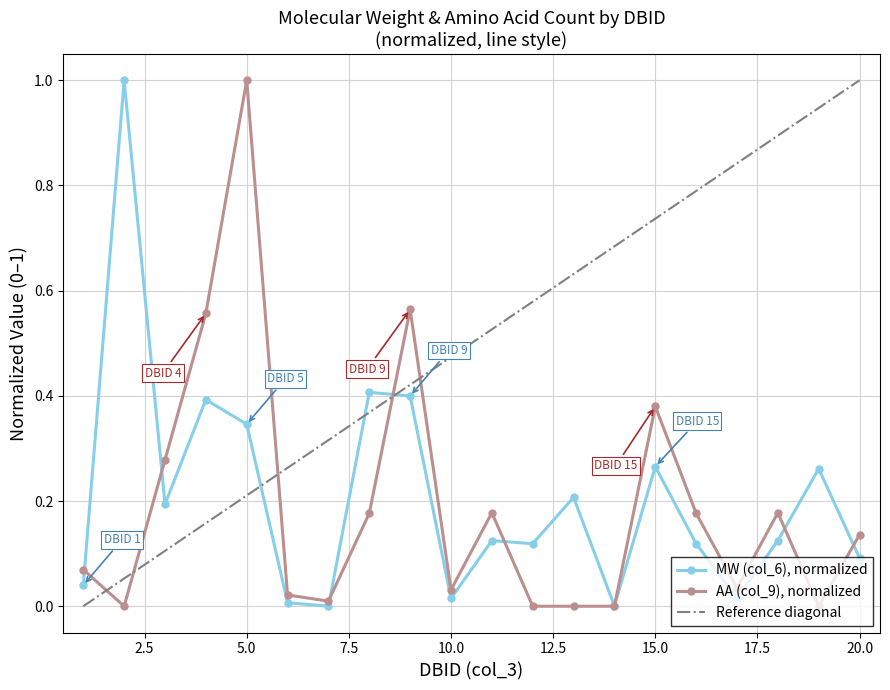

Which series changed the most between 5 and 14?

AA (col_9)